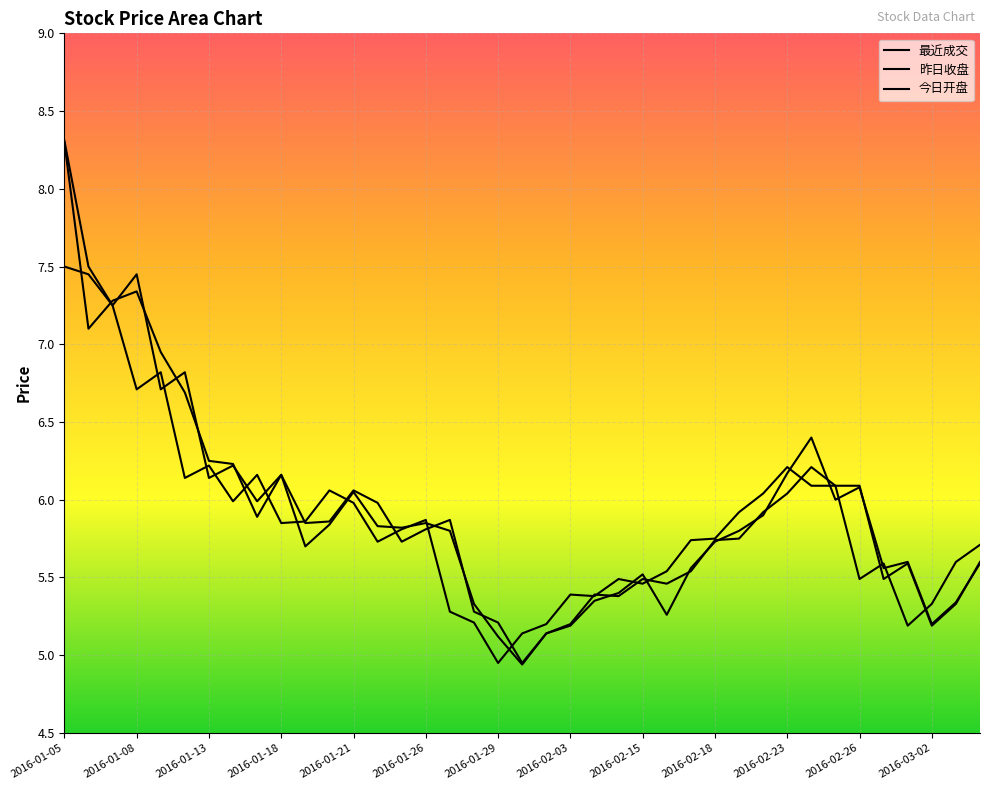

At which category does the chart reach its minimum across all series?

2016-02-01